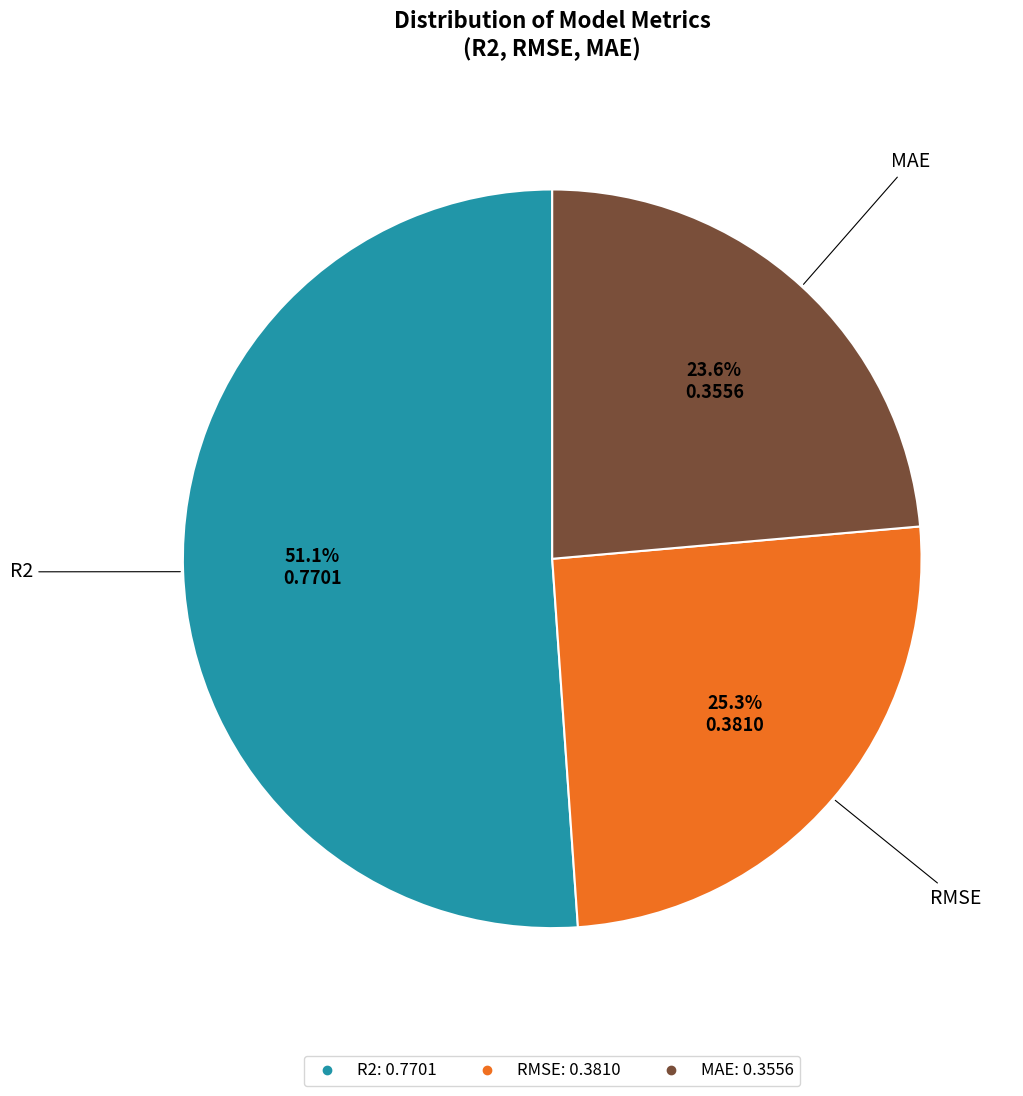

How many segments does this pie chart have?

3